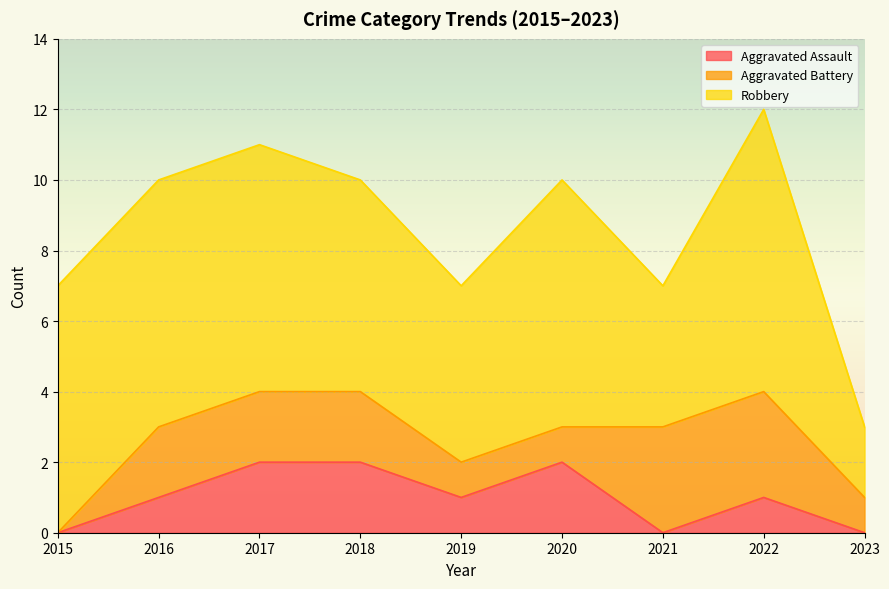

True or false: Robbery and Aggravated Assault cross at least once.

False